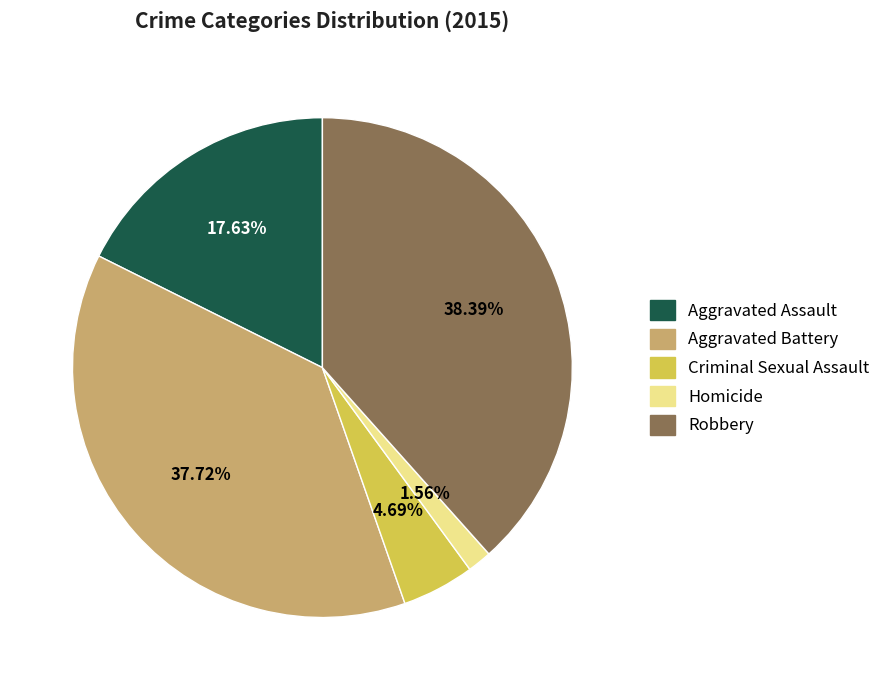

What is the smallest slice in the pie chart?

Homicide